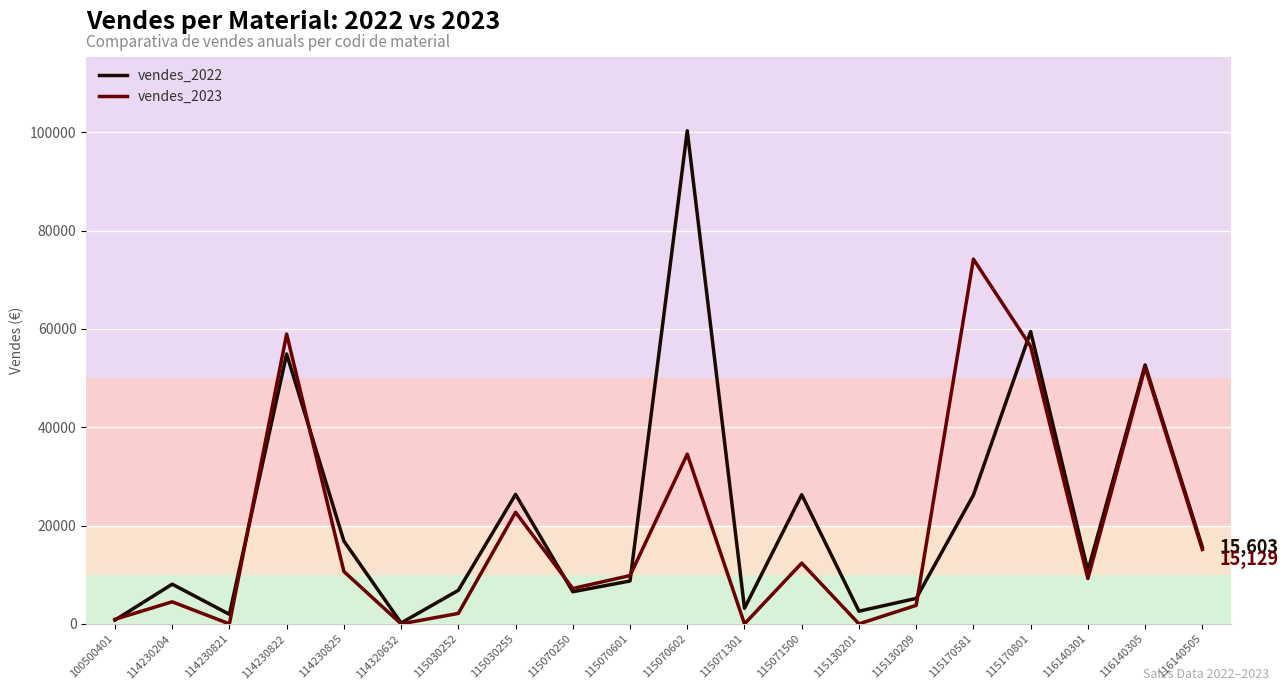

Where do vendes_2023 and vendes_2022 first cross each other?

100500401 and 114230204